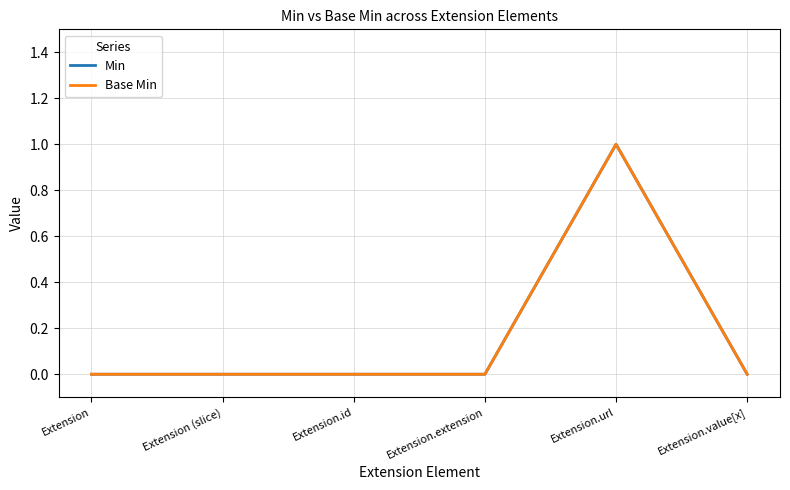

True or false: Base Min and Min cross at least once.

False